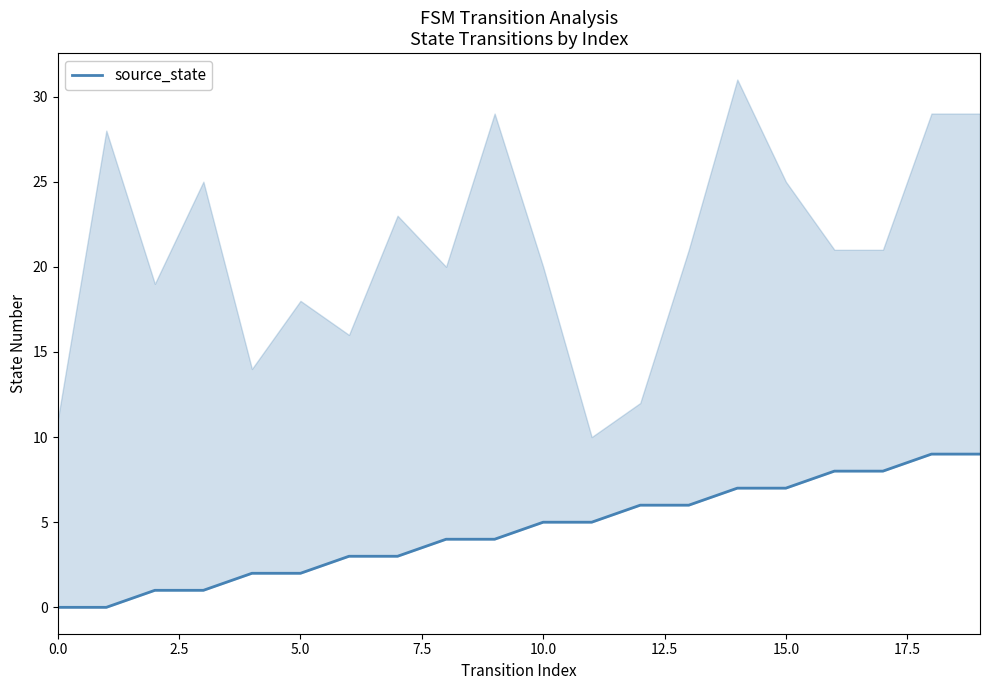

Where does the data first go above 5?

12